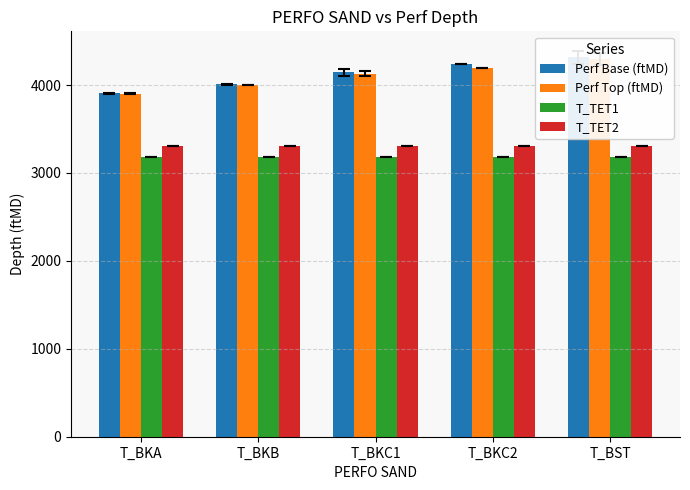

Does the chart contain any negative values?

No